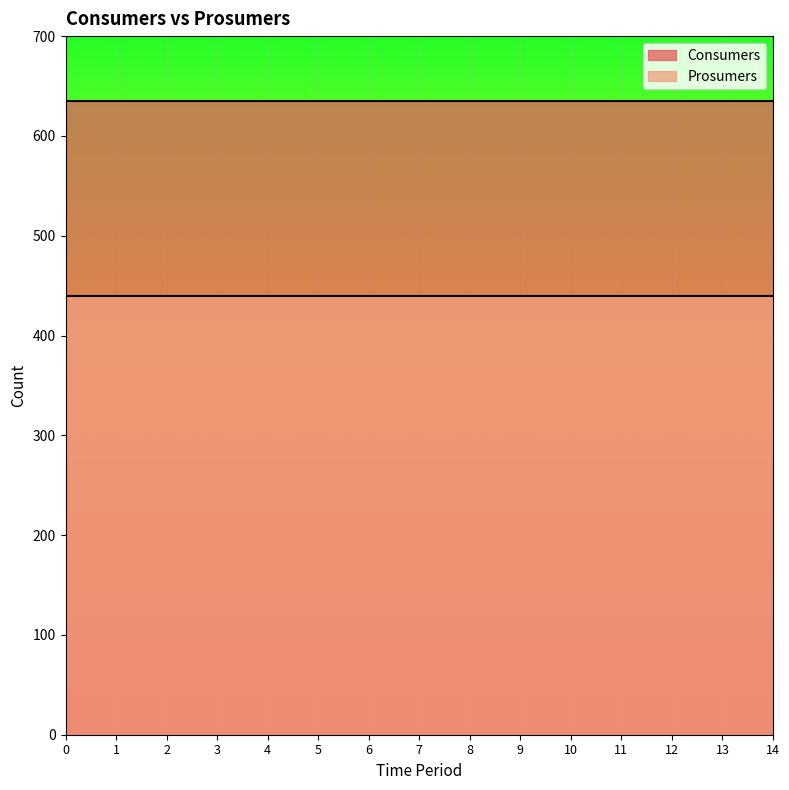

True or false: Prosumers and Consumers cross at least once.

False